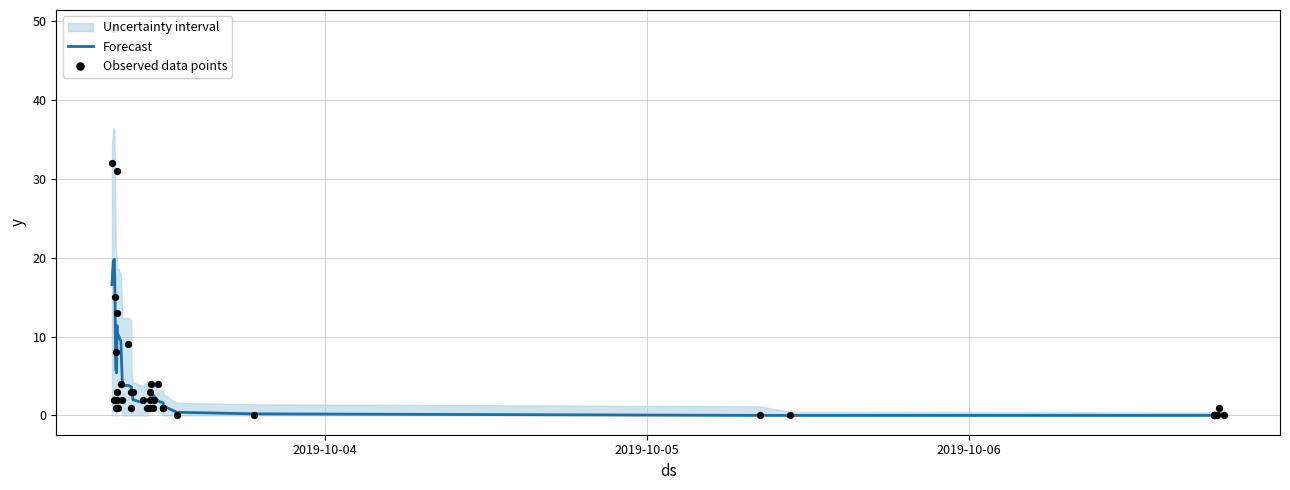

Which series contains the highest Y value?

Observed data points